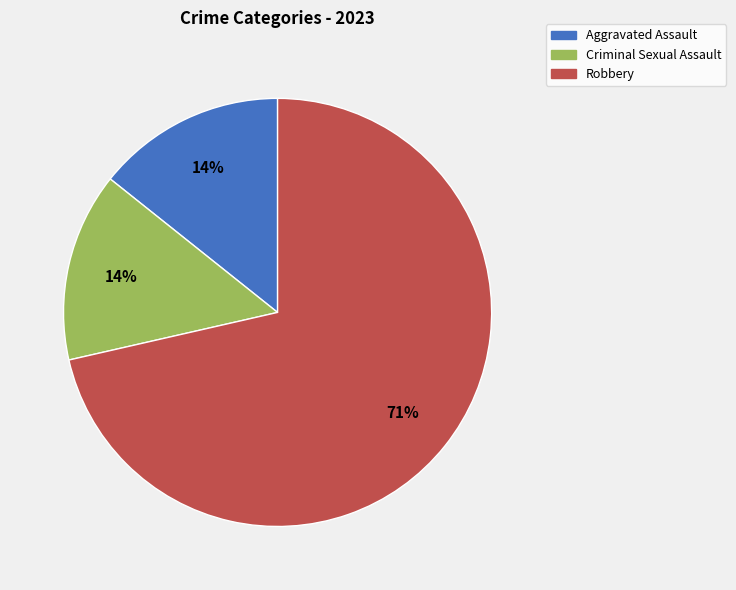

True or false: Robbery accounts for 62% of the total.

False